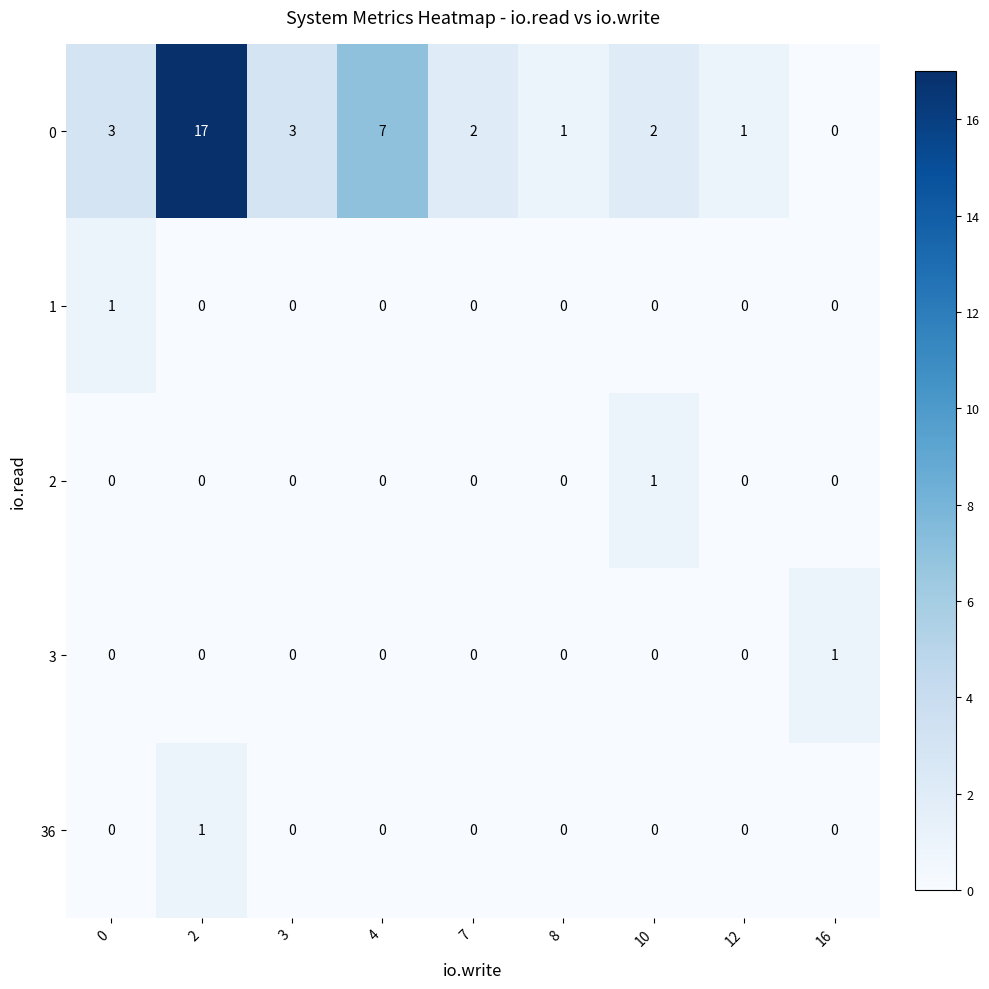

True or false: 3 has a value of 0 at 12.

True